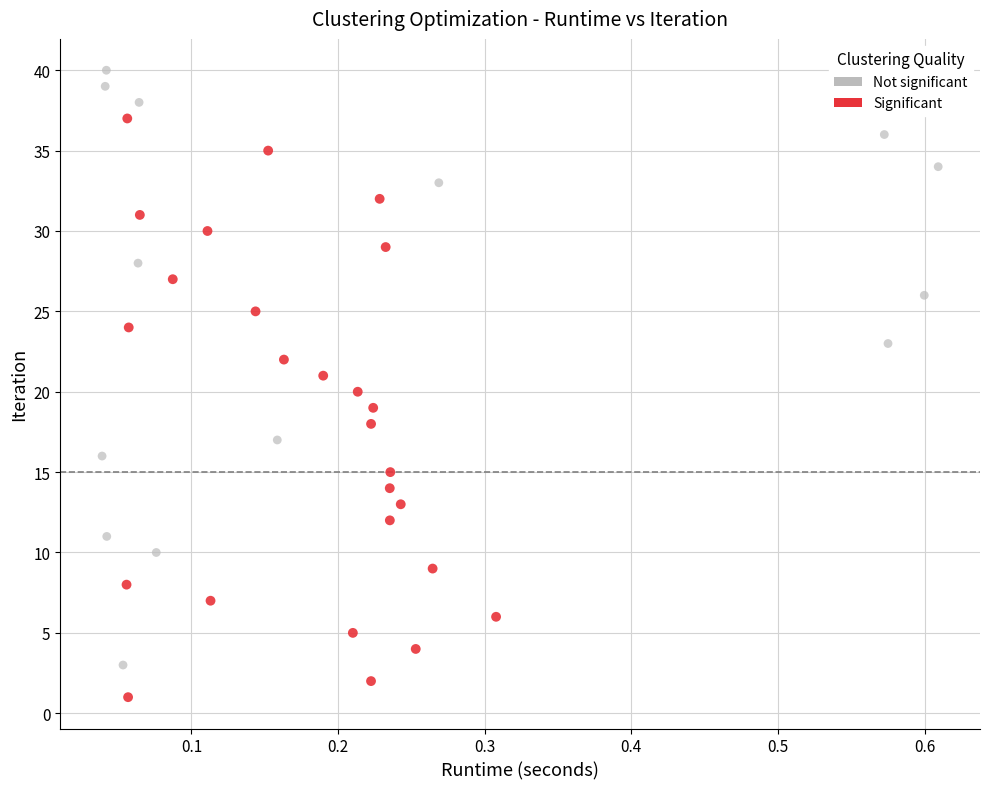

Which series reaches the minimum Y coordinate?

Significant